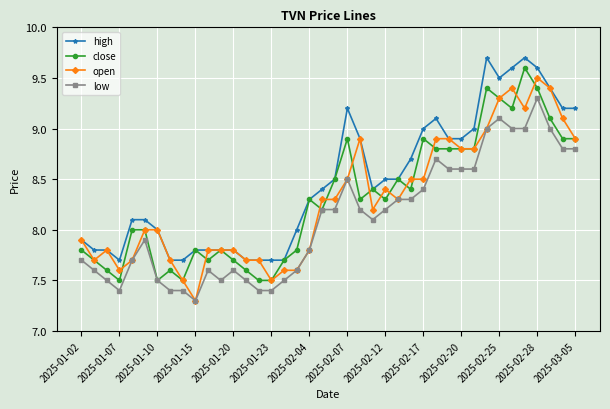

What is the minimum value for open?

7.3